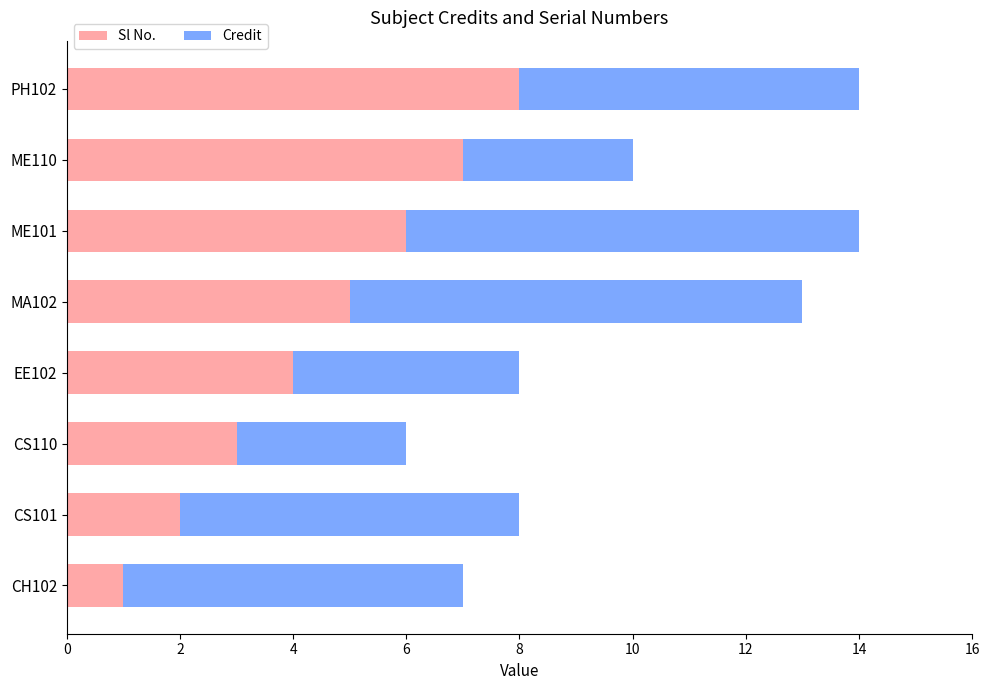

Is it true that Sl No. equals 1 at CH102?

True